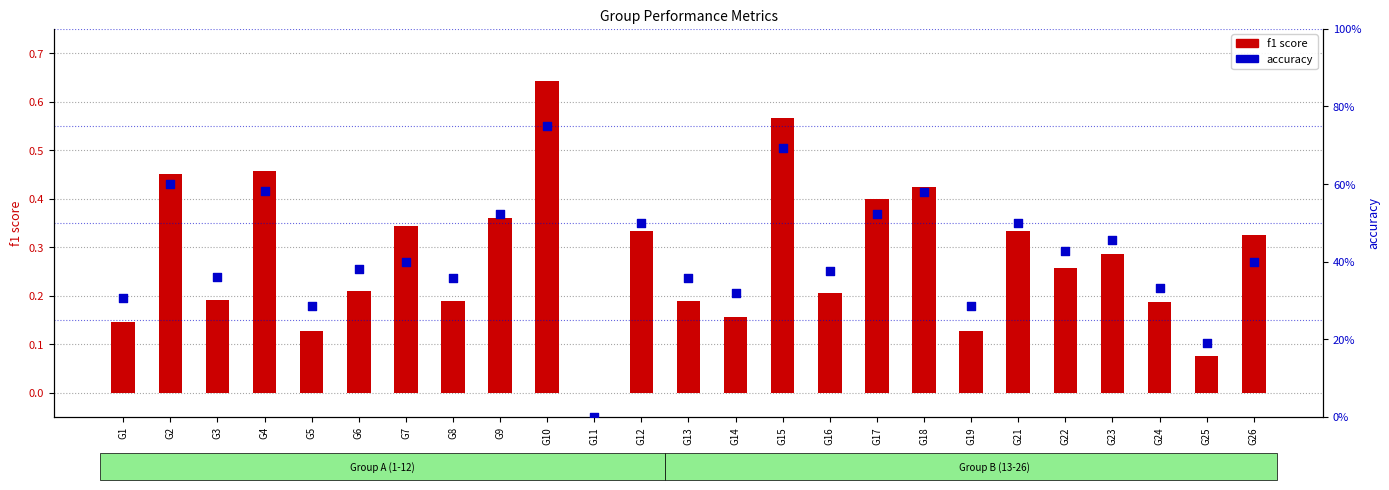

What is the total value across all series at G22?

0.7